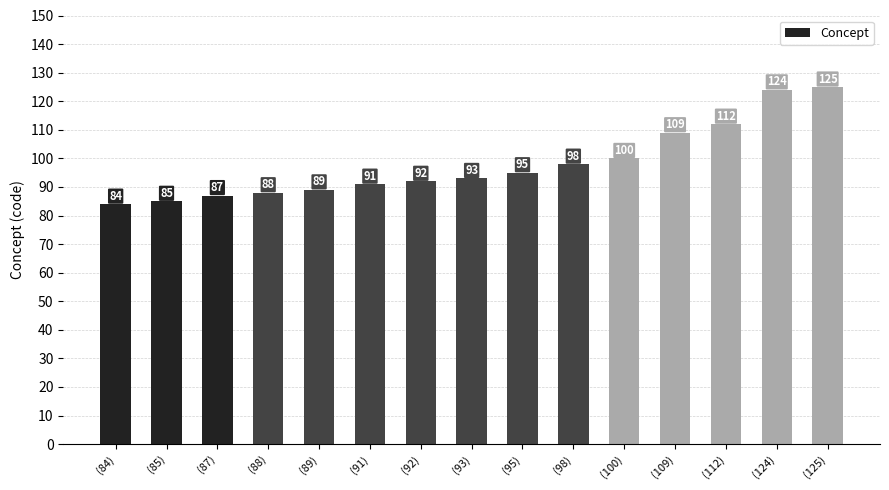

What is the sum of all values?

1472